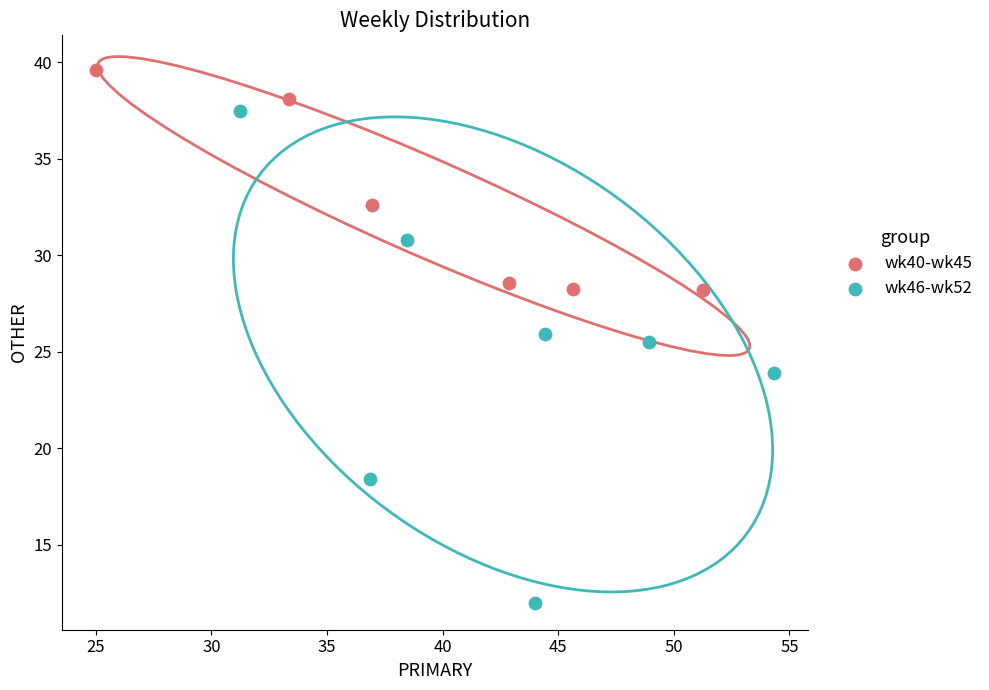

What are all the series names shown in the legend?

wk40-wk45, wk46-wk52